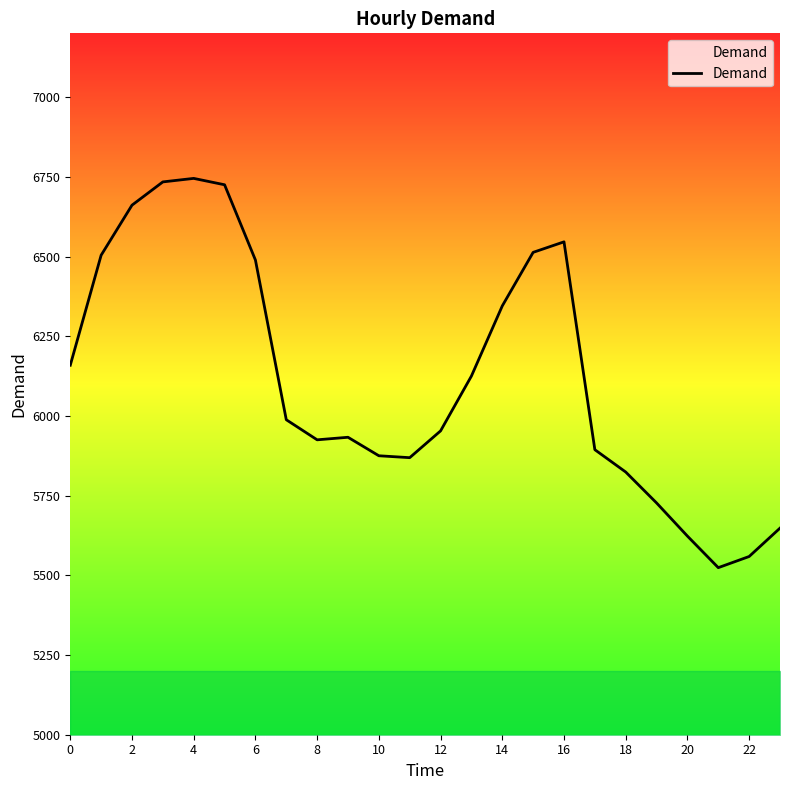

Count the number of categories in the chart.

24